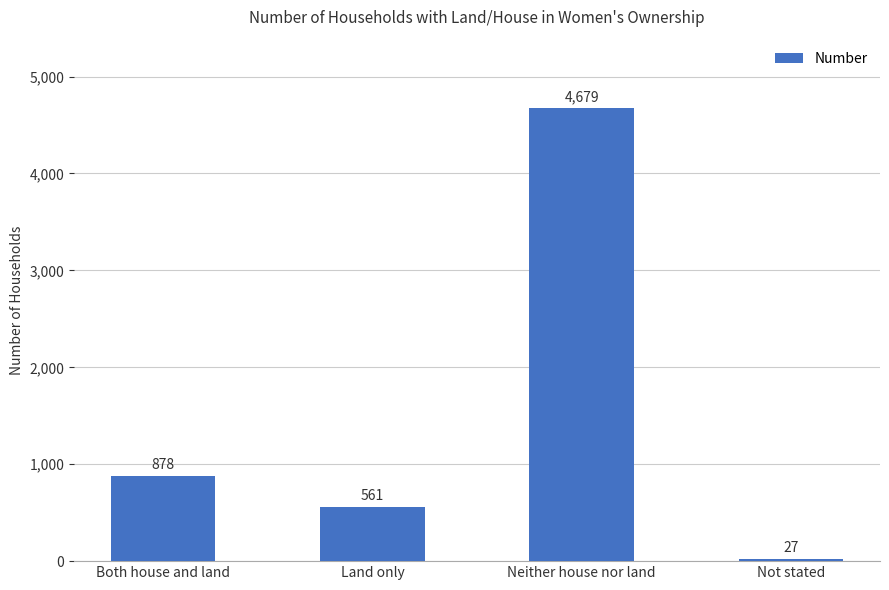

Which label corresponds to the smallest value in the chart?

Not stated